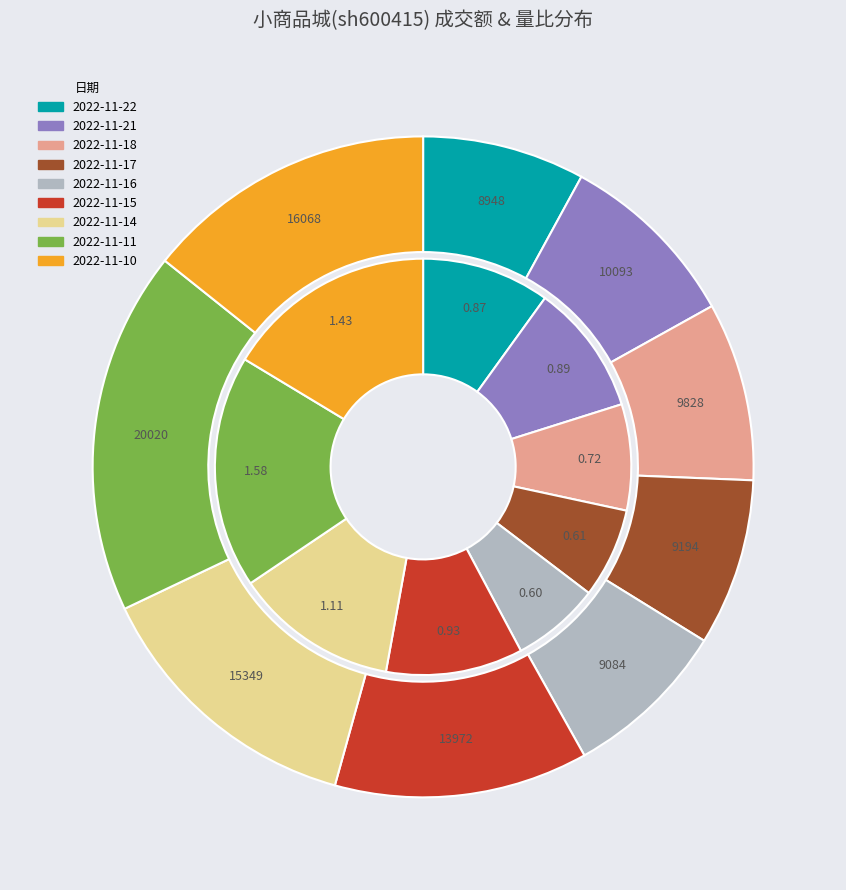

What is the spread (max minus min) of values at 2022-11-15?

13971.1